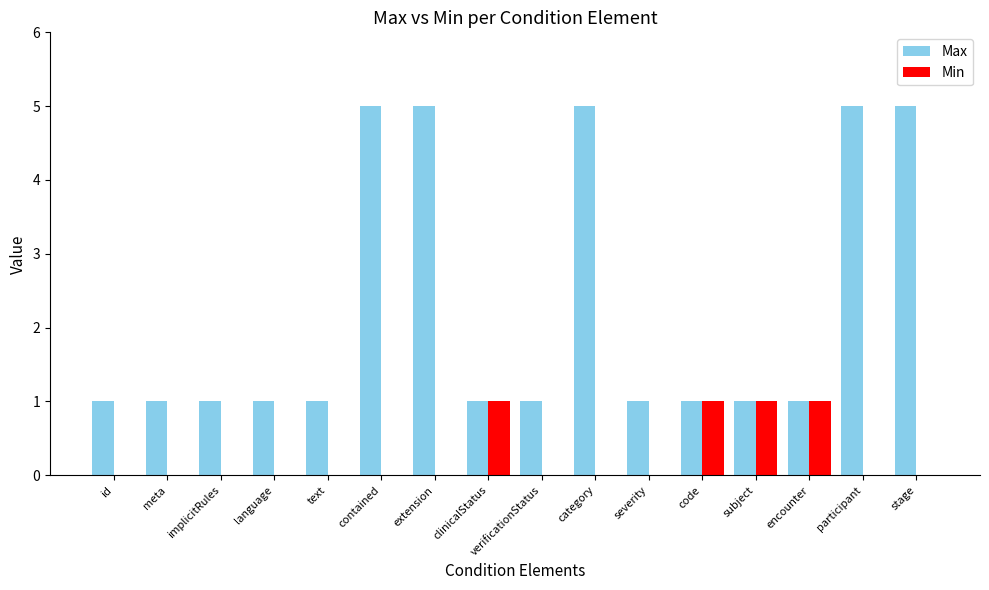

The Max series shows 5 at contained. True or false?

True